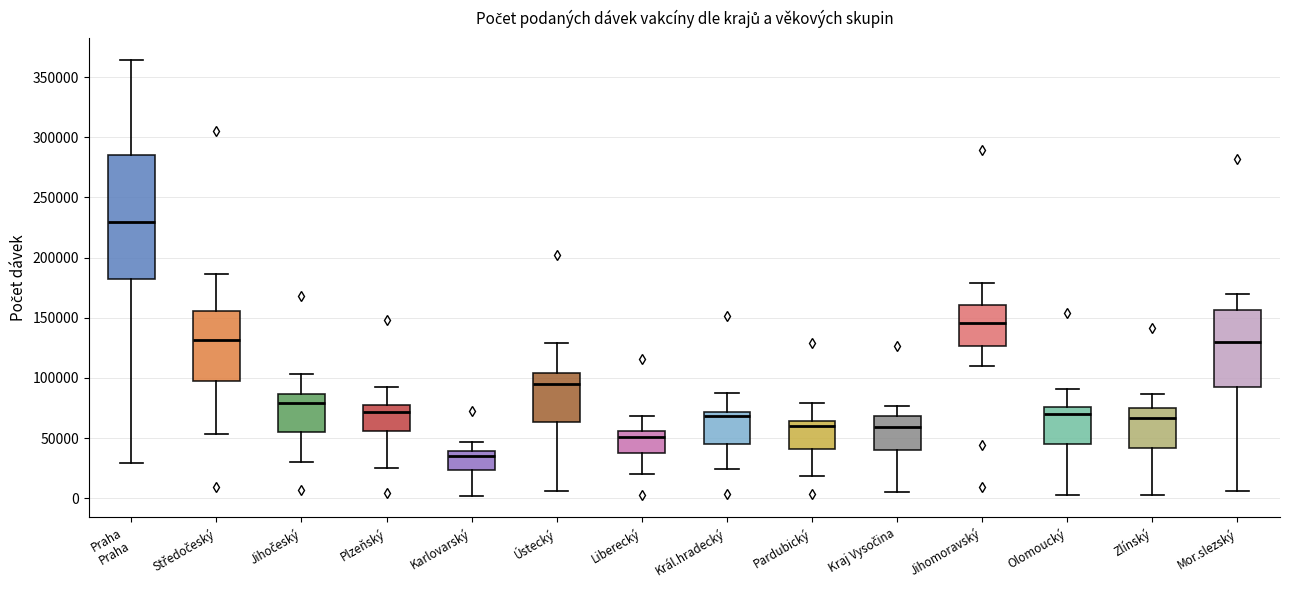

Which box is the tallest, from its lower edge to its upper edge?

Praha Praha